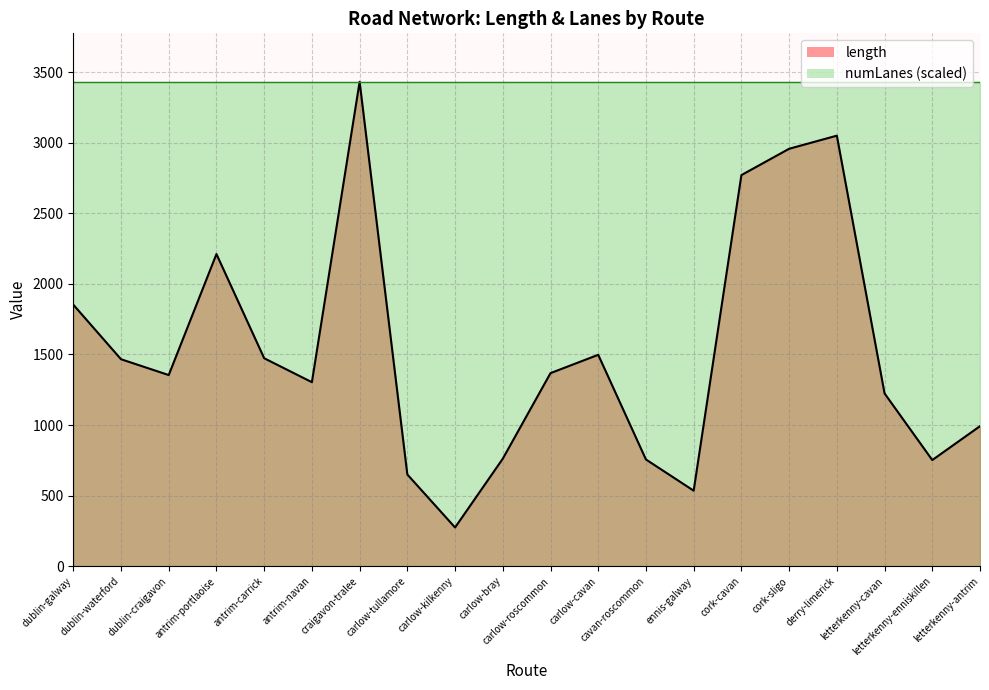

At which category does the data reach its first local peak?

antrim-portlaoise